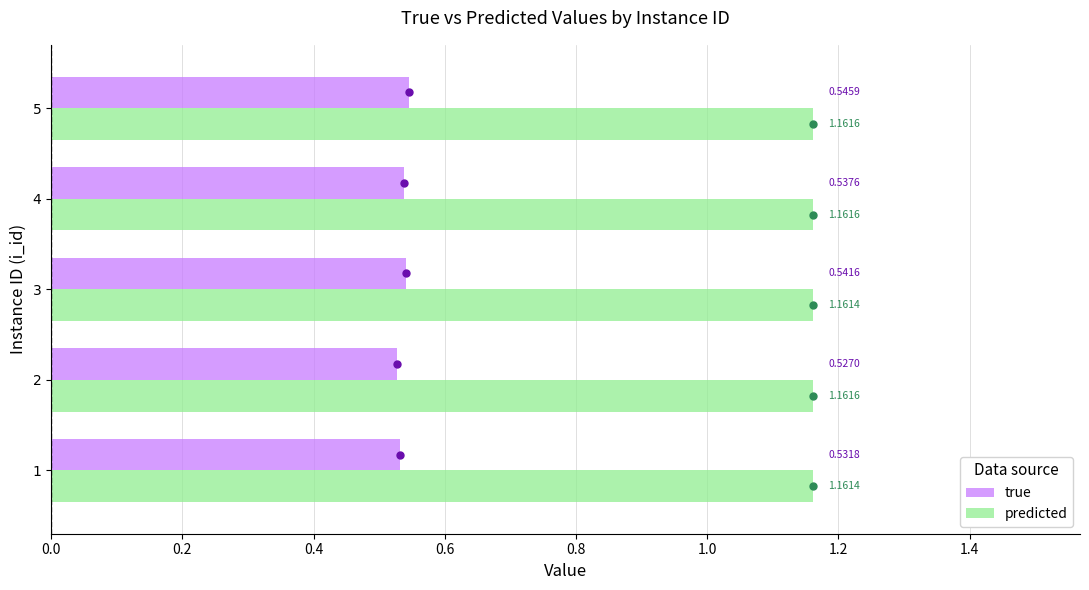

What is the sum of the true values at 1 and 5?

1.1